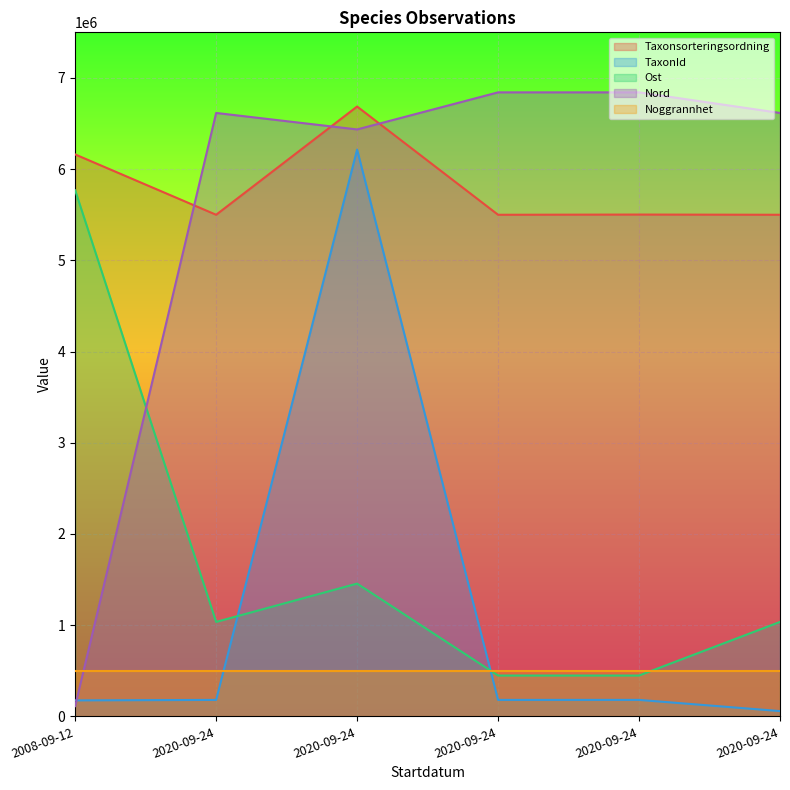

Does the chart display data point markers on the line(s)?

No